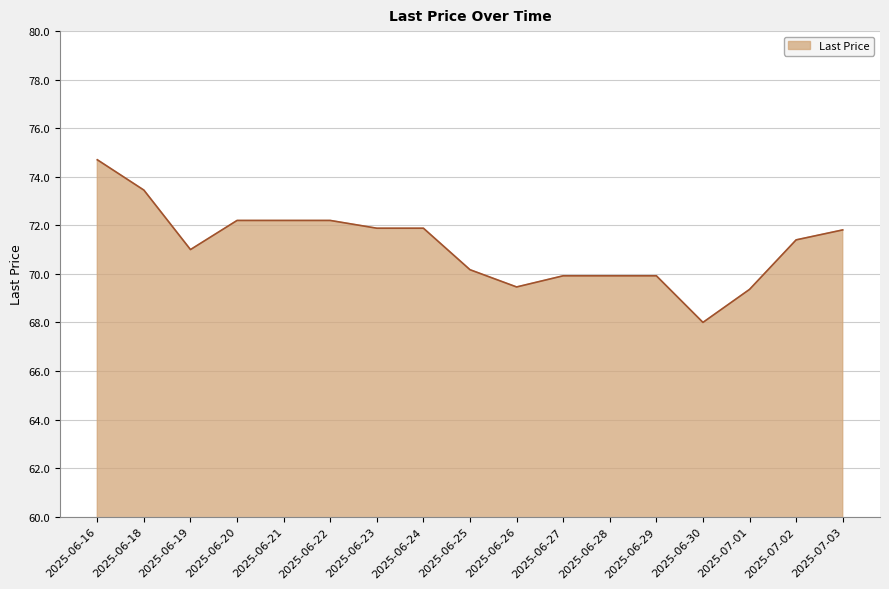

Where is the data nearest to the value 71?

2025-06-19